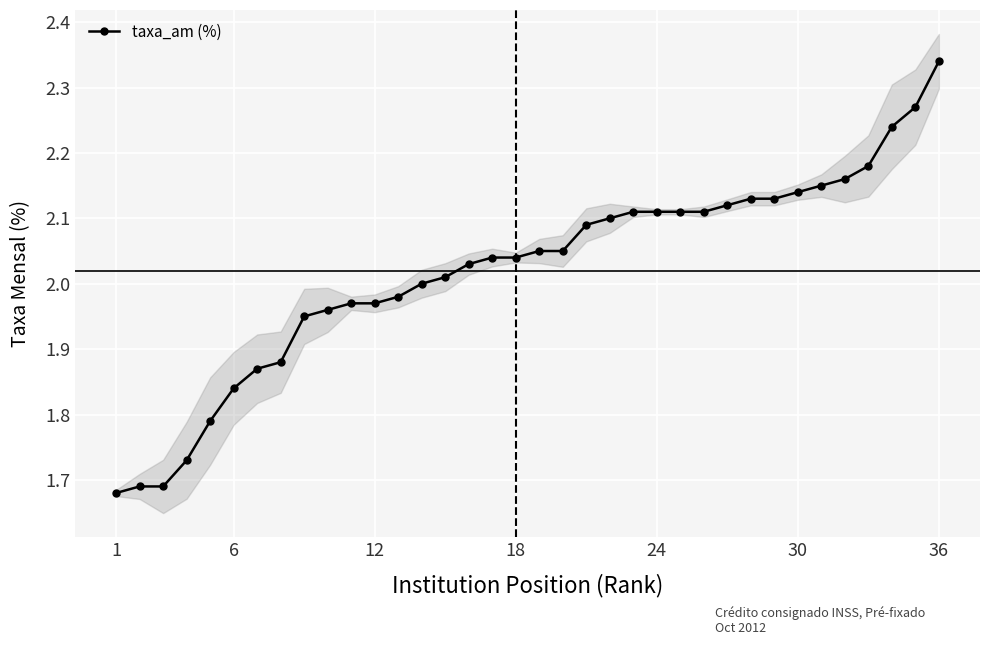

Reading left to right, extract all data points from this chart.

1.7	1.7	1.7	1.7	1.8	1.8	1.9	1.9	1.9	2.0	2.0	2.0	2.0	2.0	2.0	2.0	2.0	2.0	2.0	2.0	2.1	2.1	2.1	2.1	2.1	2.1	2.1	2.1	2.1	2.1	2.1	2.2	2.2	2.2	2.3	2.3